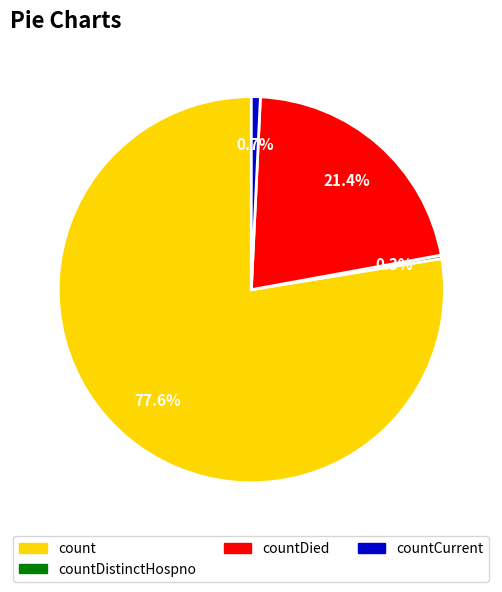

True or false: countDied accounts for 21% of the total.

True